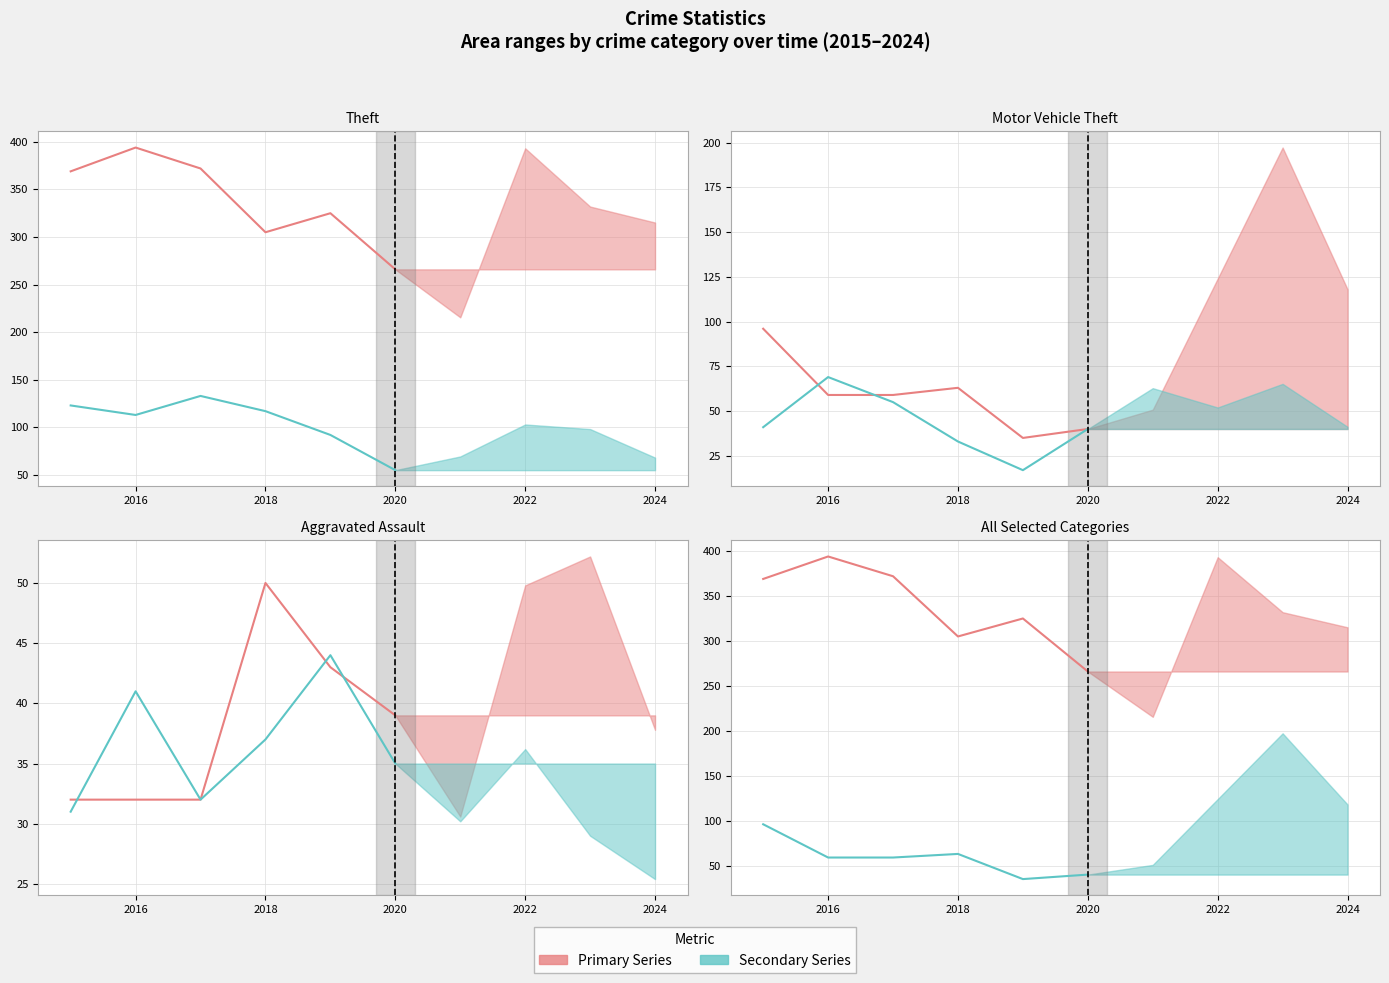

True or false: Robbery and Aggravated Assault cross at least once.

True